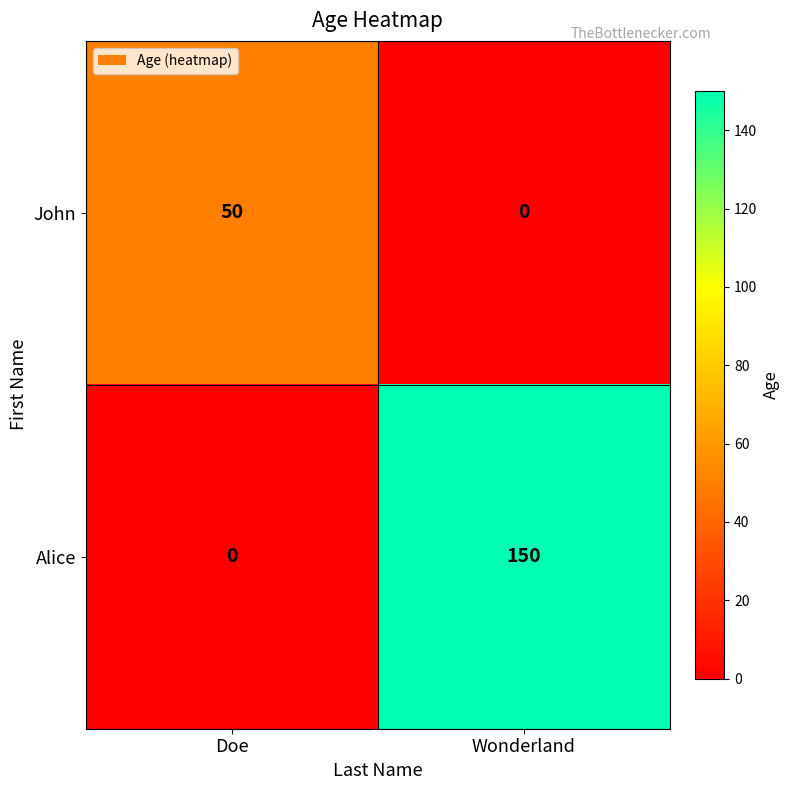

What is the average value of the Alice series?

75